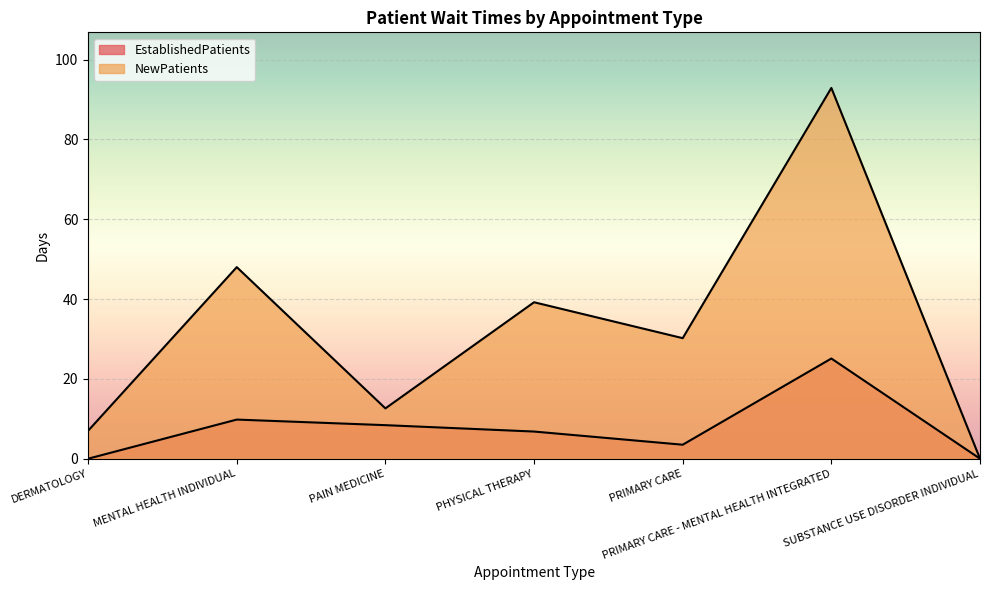

Between MENTAL HEALTH INDIVIDUAL and PHYSICAL THERAPY, which series saw the biggest shift?

NewPatients